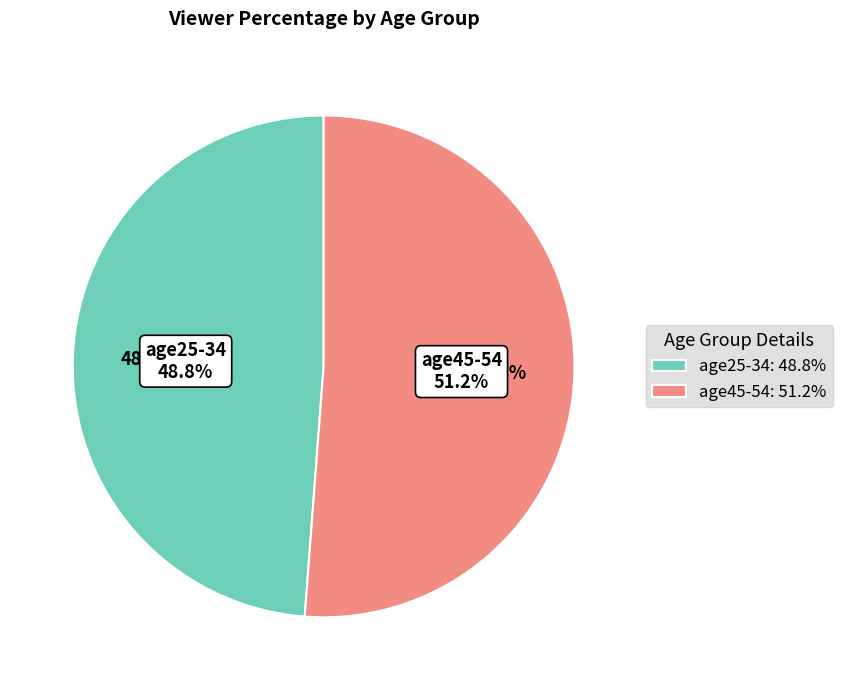

What is the majority slice?

age45-54